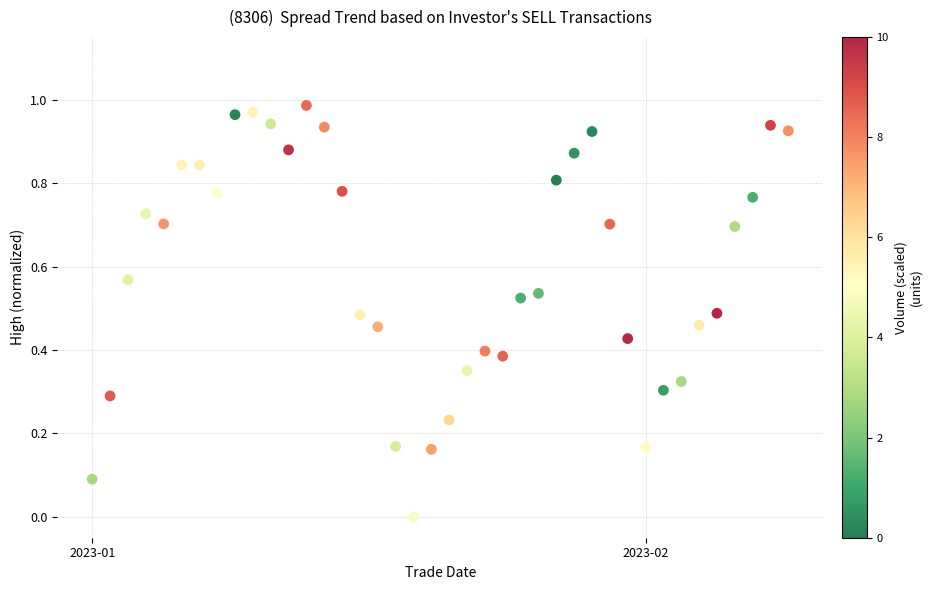

What is the range of X values (max minus min)?

39.0